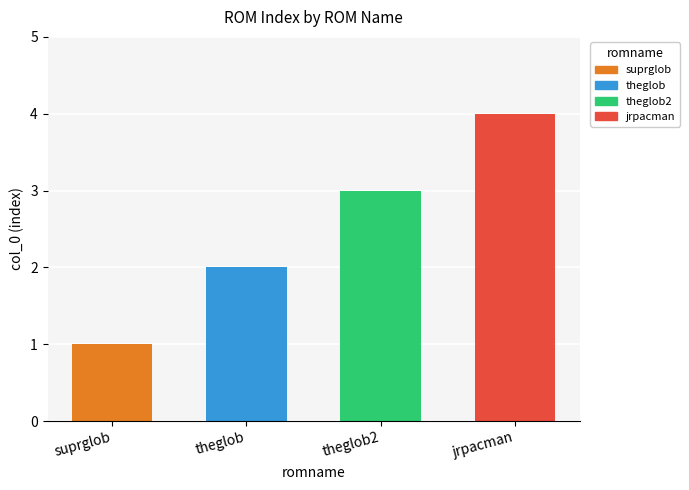

Reading right to left, extract all data points from this chart.

jrpacman=4	theglob2=3	theglob=2	suprglob=1